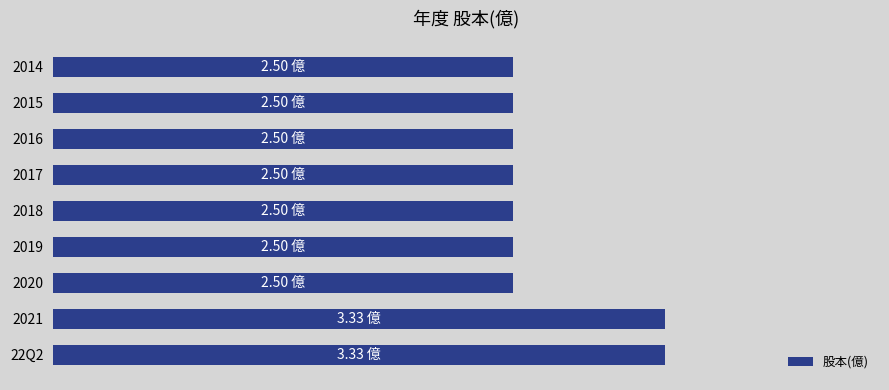

Does the chart contain any negative values?

No